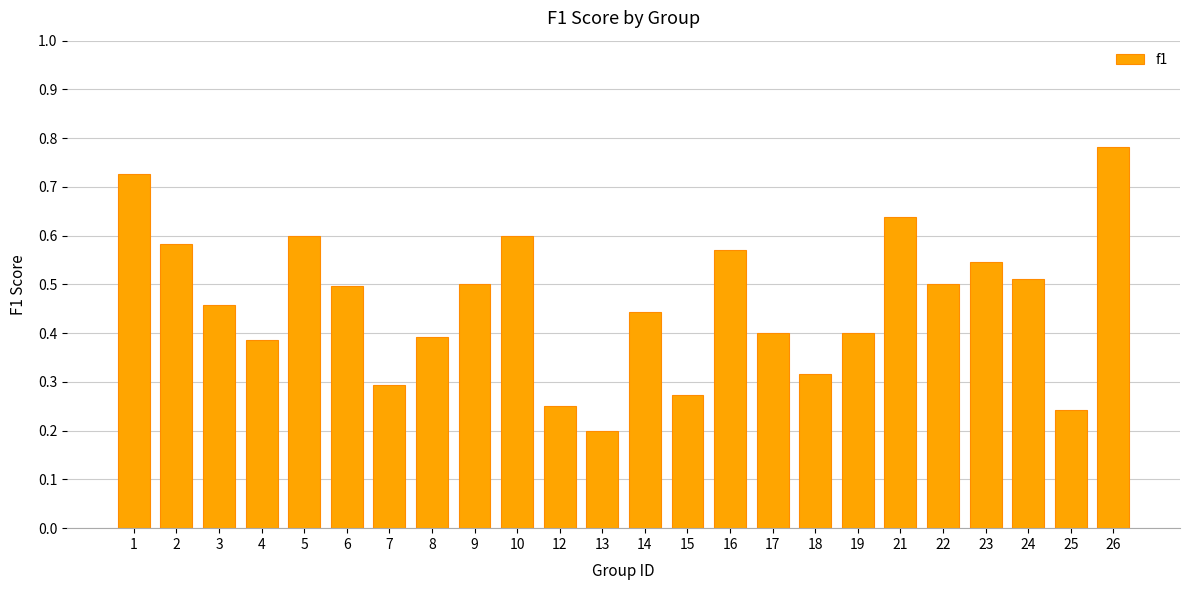

What is the sum of the values at 1 and 15?

1.0